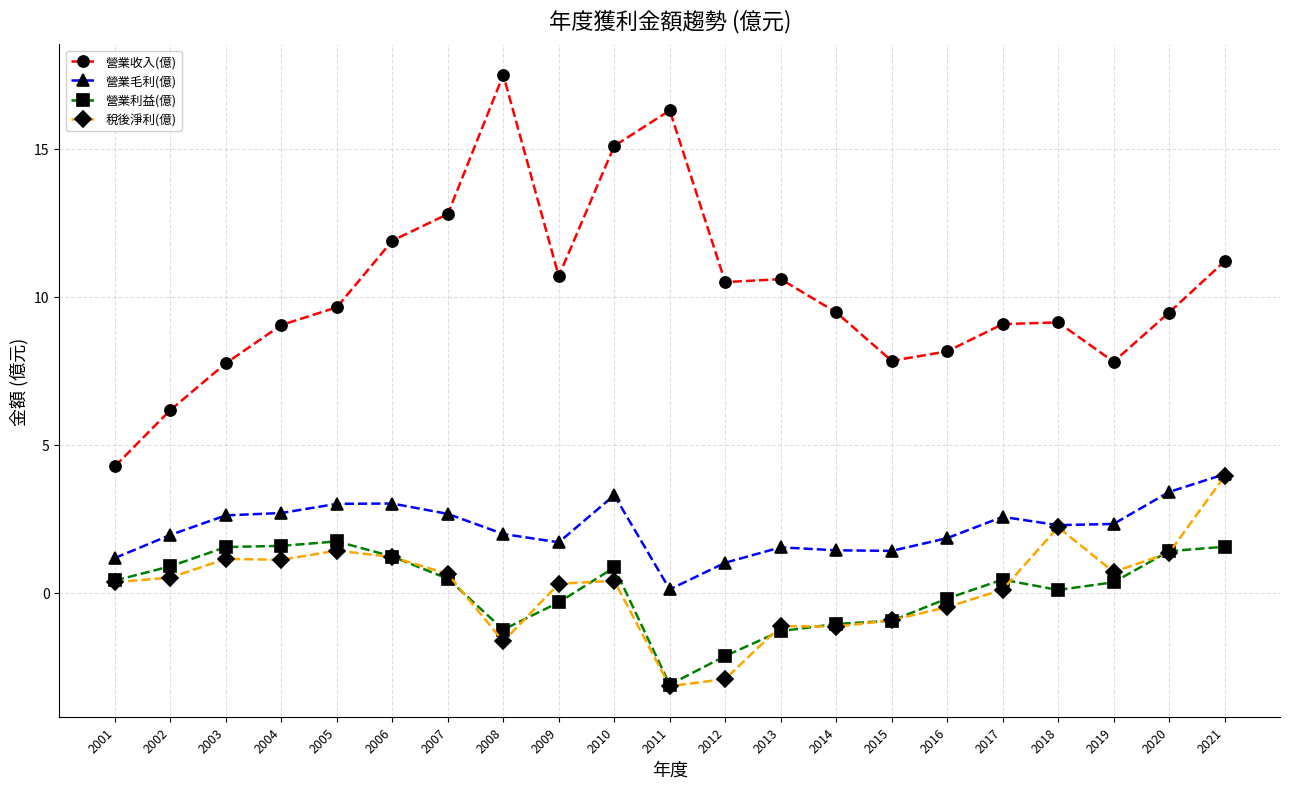

Between 2014 and 2018, which series saw the biggest shift?

稅後淨利(億)